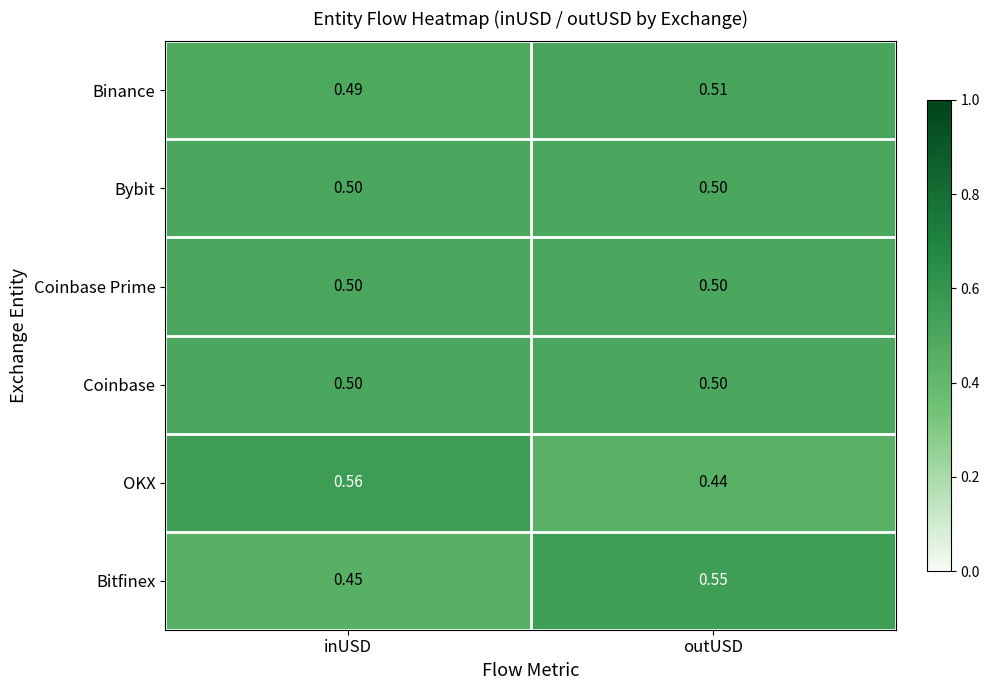

Which category has the highest value across all series?

inUSD